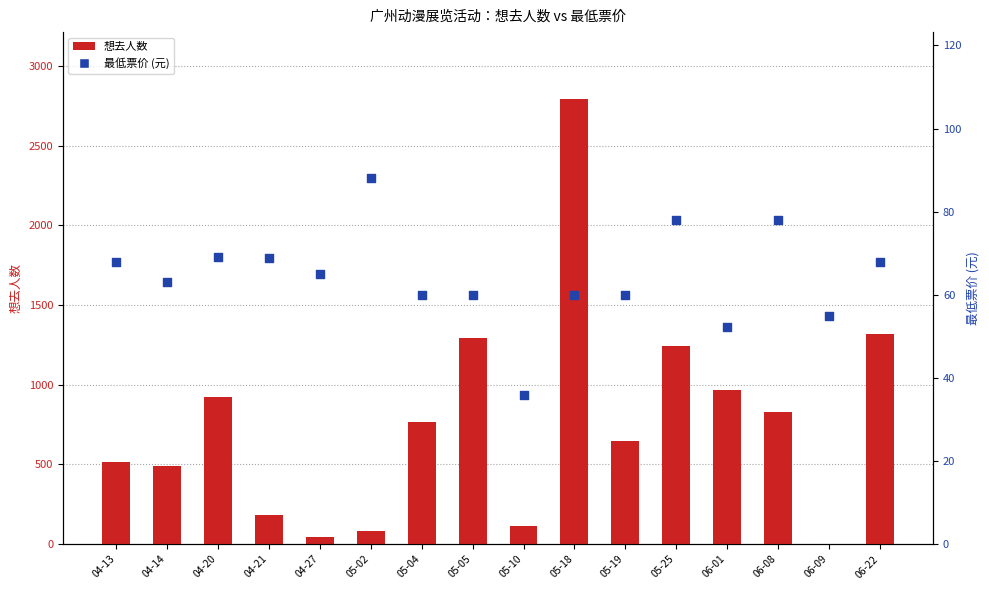

Is the value of 最低票价 at 05-18 greater than the value of 想去人数 at 06-09?

Yes